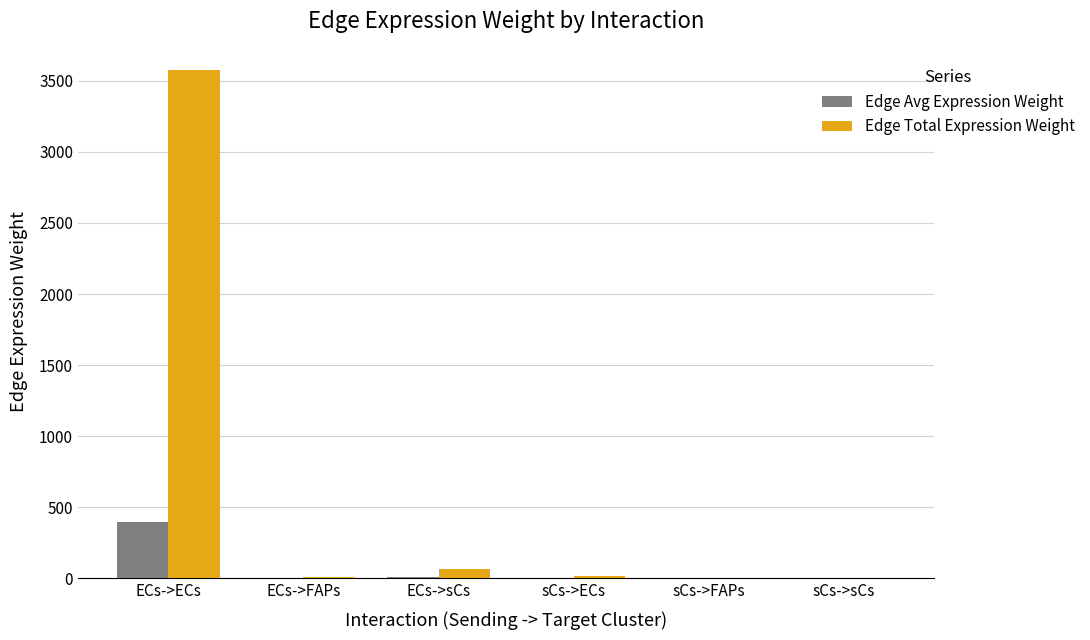

What is the difference between the Edge Total Expression Weight values at sCs->FAPs and sCs->ECs?

18.6